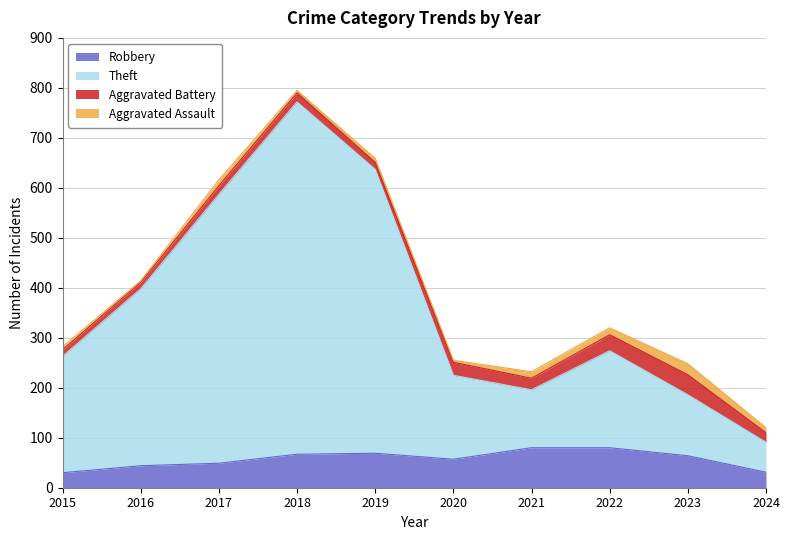

True or false: Theft has more than 2 points higher than both neighbors.

False